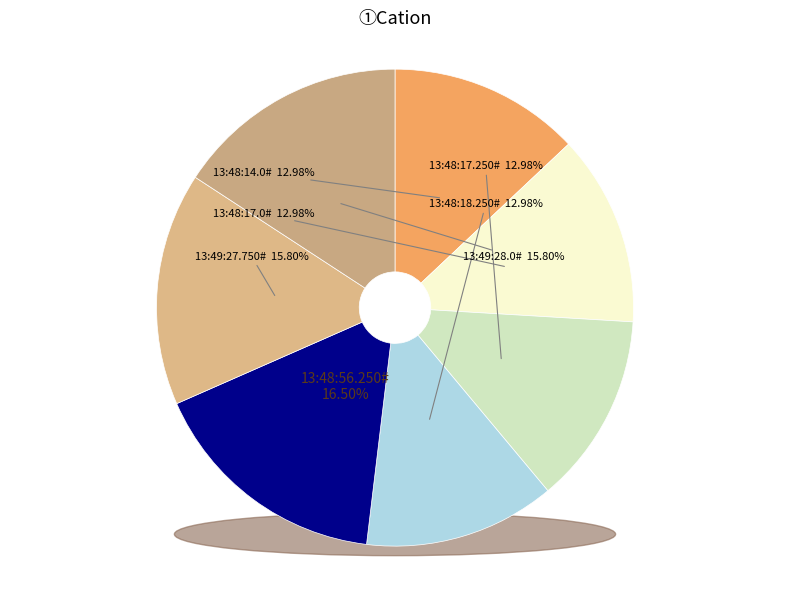

What portion of the pie excludes 13:49:27.750#?

84.2%